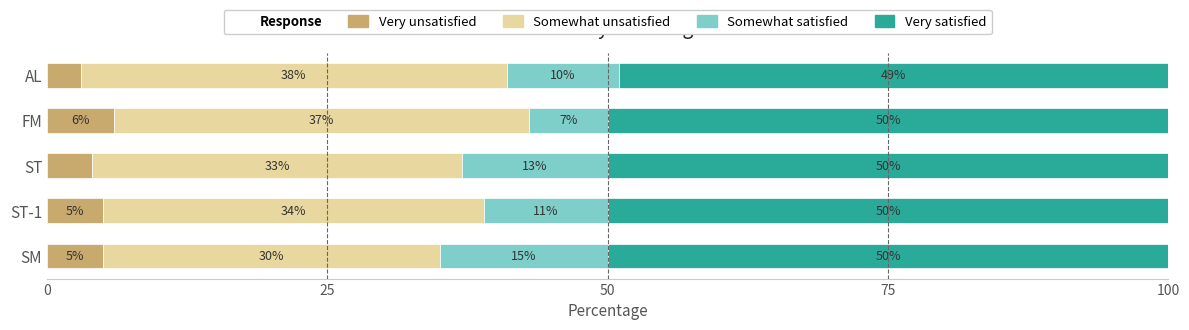

How many data points does each series have?

5